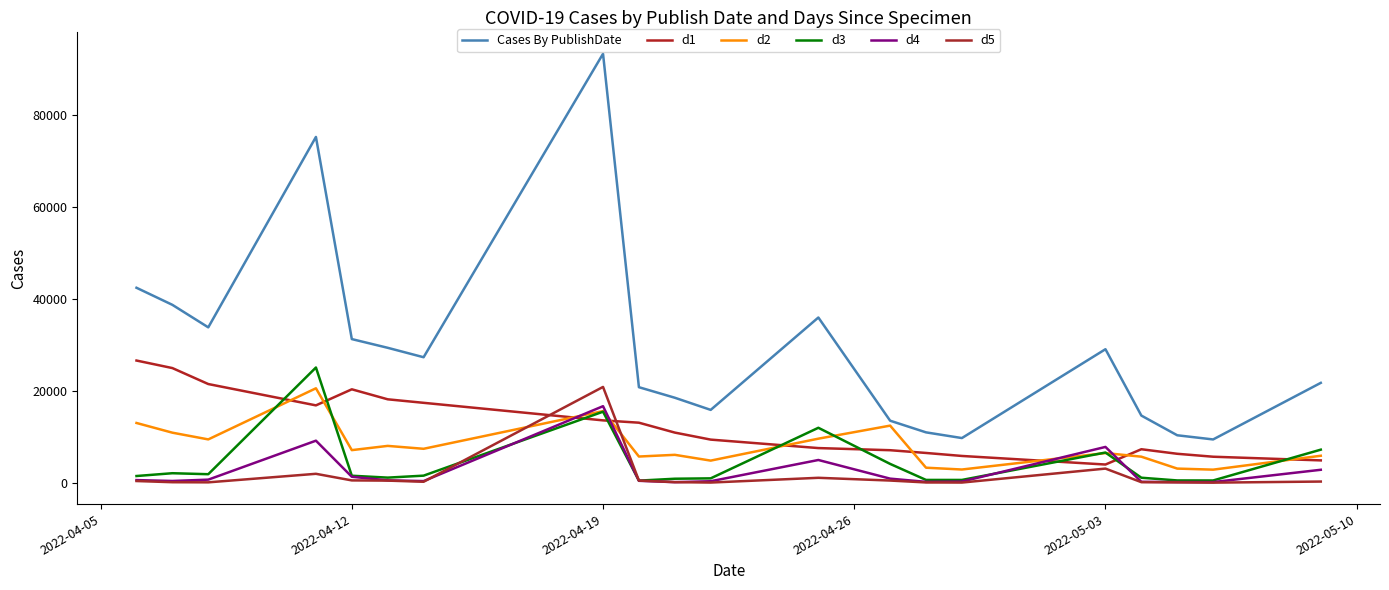

What is the maximum value for d4?

16637